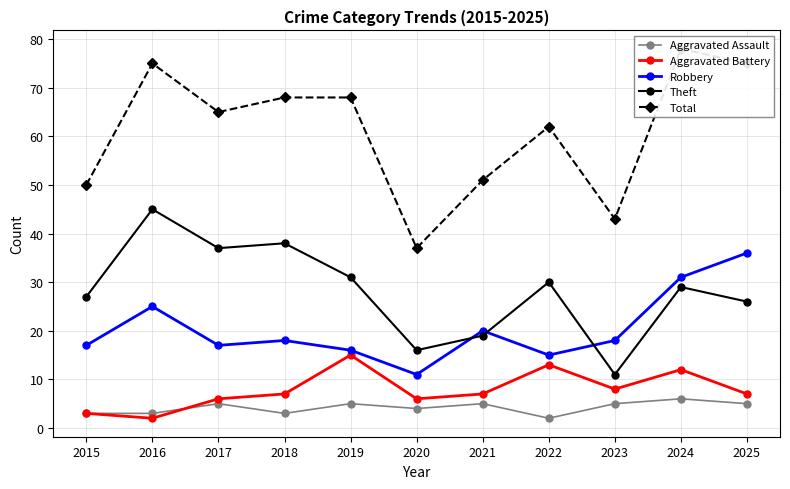

What is the minimum value shown in the chart?

2